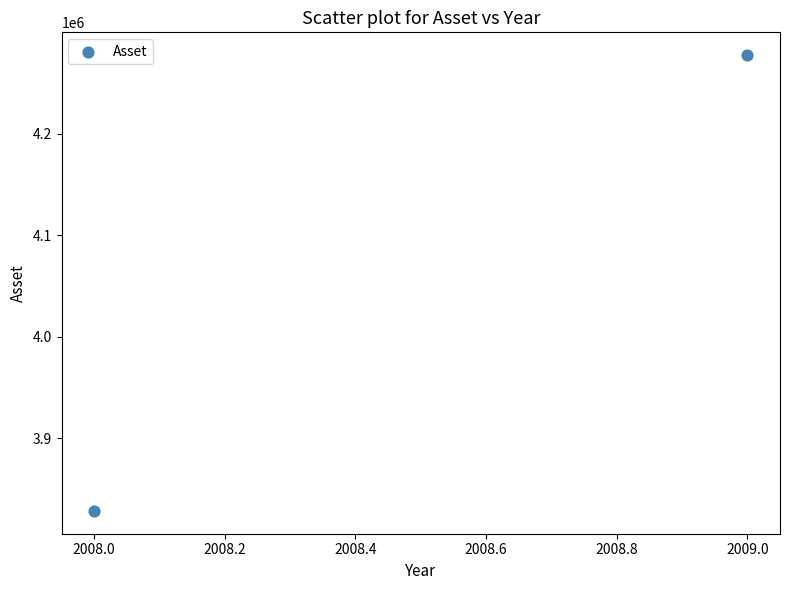

What is the range of Y values (max minus min)?

448988